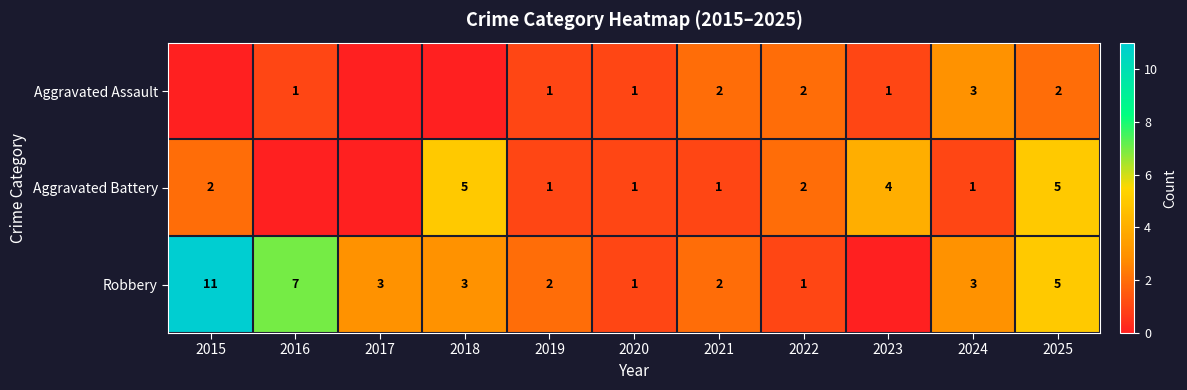

What is the total value across all series at 2020?

3